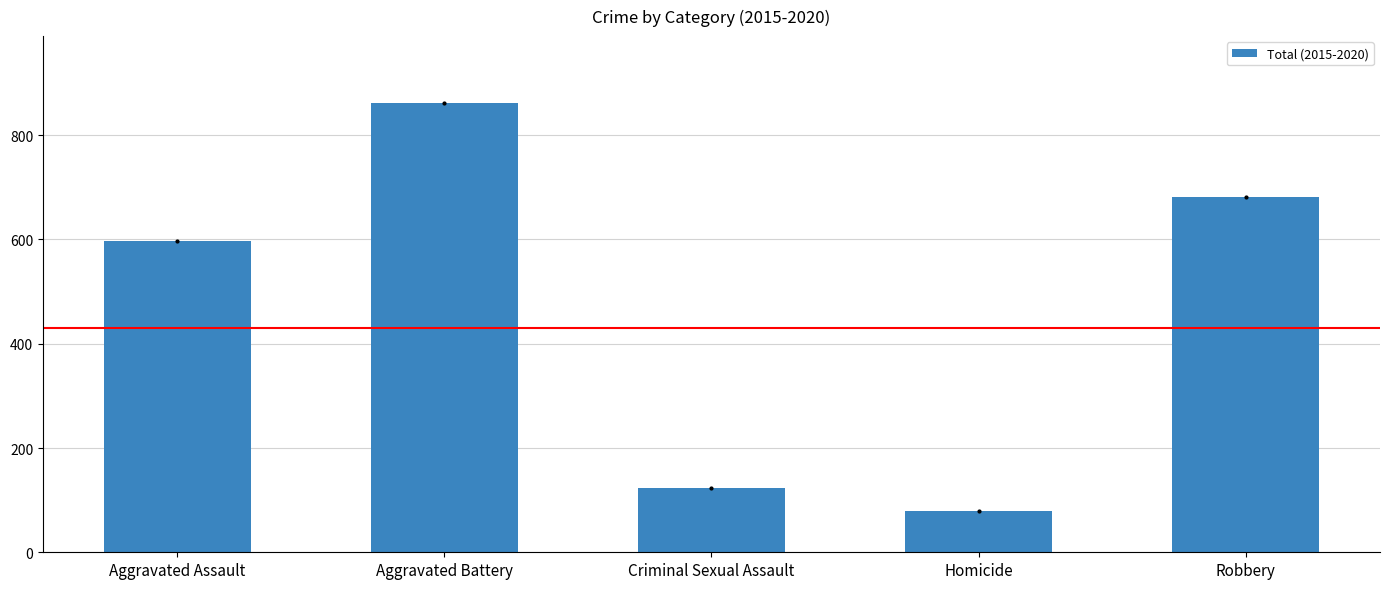

Are the bars grouped side by side (vs. stacked)?

No